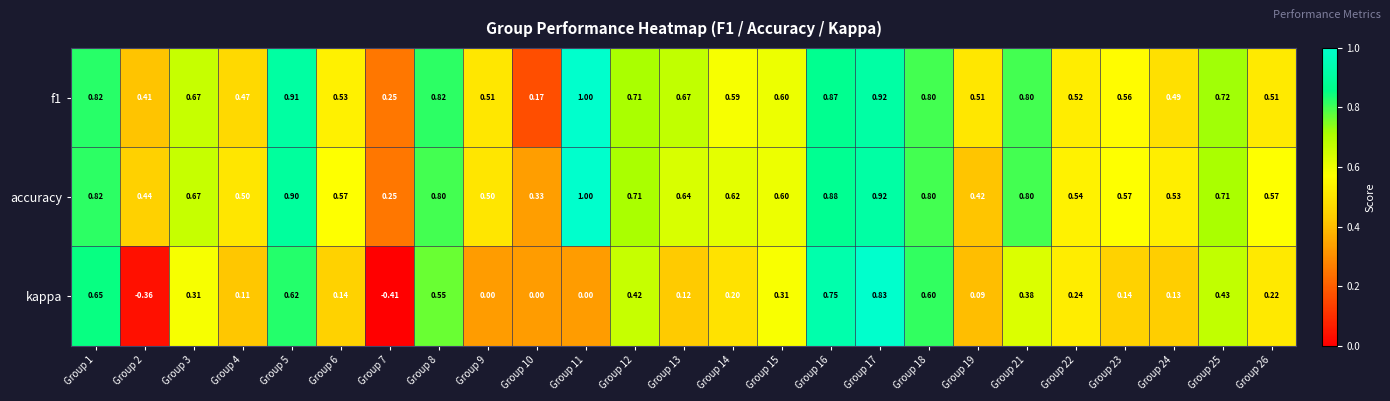

Which series has the widest spread of values?

kappa